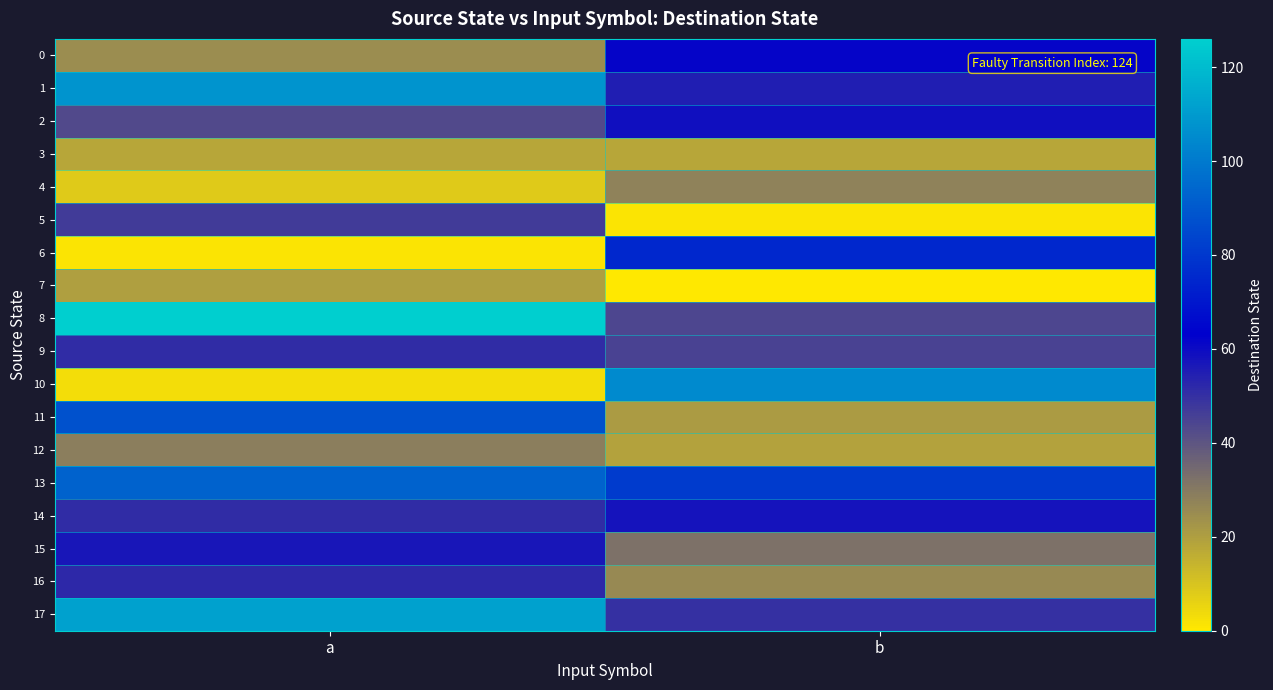

Reading right to left, what are all the values shown in this chart?

0: b=62	a=25
1: b=55	a=108
2: b=59	a=43
3: b=18	a=18
4: b=28	a=8
5: b=1	a=47
6: b=75	a=1
7: b=0	a=20
8: b=44	a=126
9: b=45	a=51
10: b=105	a=3
11: b=21	a=88
12: b=19	a=29
13: b=81	a=93
14: b=58	a=51
15: b=32	a=57
16: b=26	a=52
17: b=50	a=112